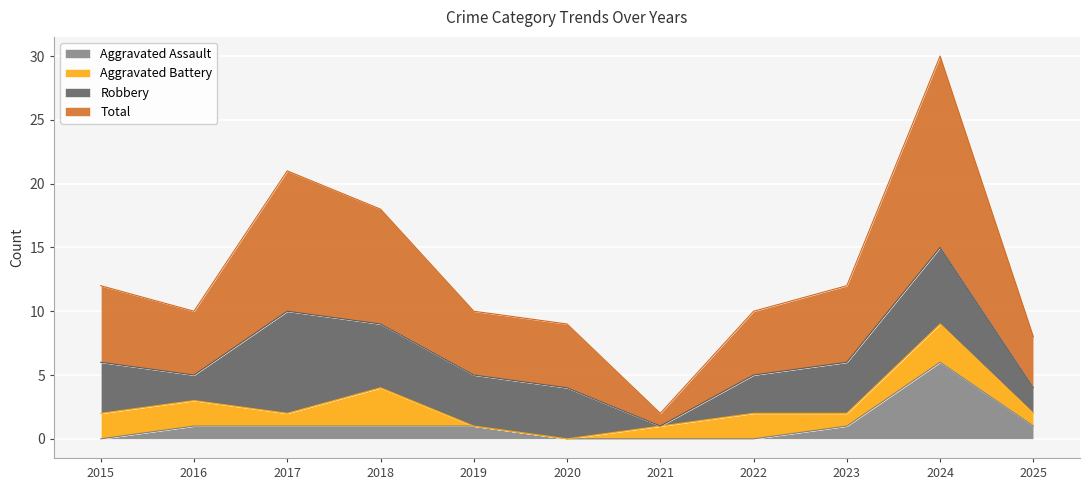

What is the maximum value for Aggravated Assault?

6